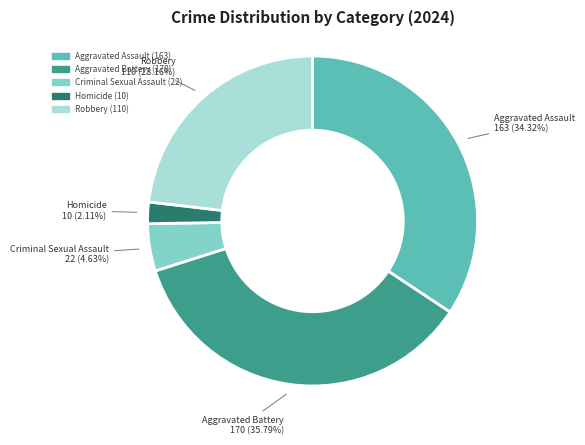

Rank the categories by value from highest to lowest.

Aggravated Battery, Aggravated Assault, Robbery, Criminal Sexual Assault, Homicide